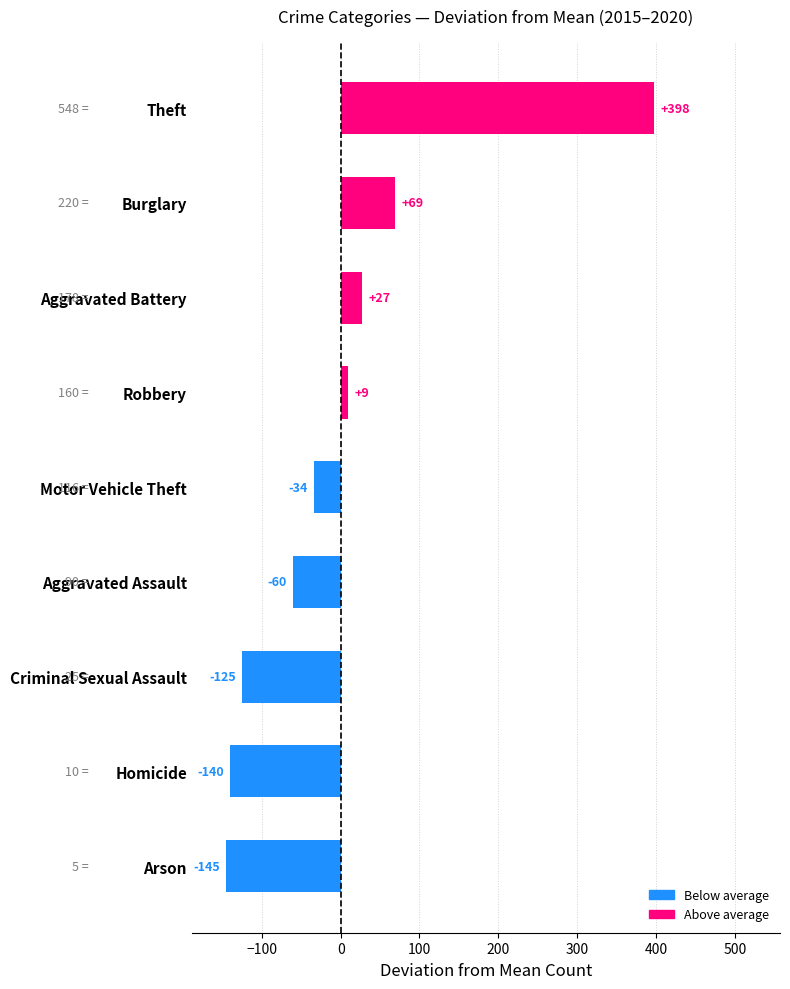

At which category does the chart reach its peak across all series?

Theft